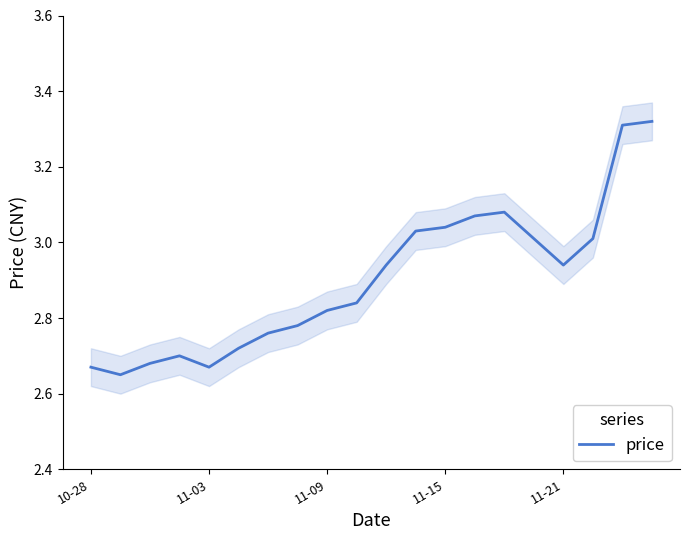

How many interior local valleys (lower than both neighbors) does the data have?

3